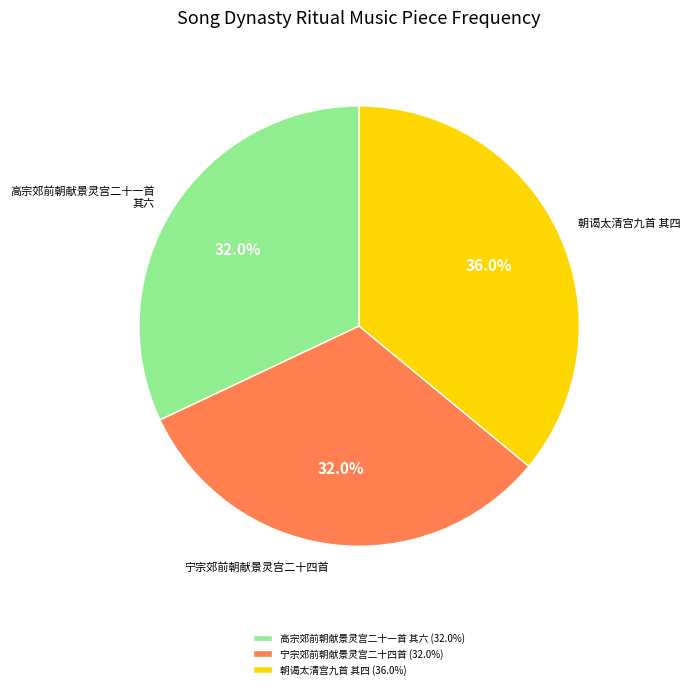

Is 宁宗郊前朝献景灵宫二十四首 the majority of the pie?

No